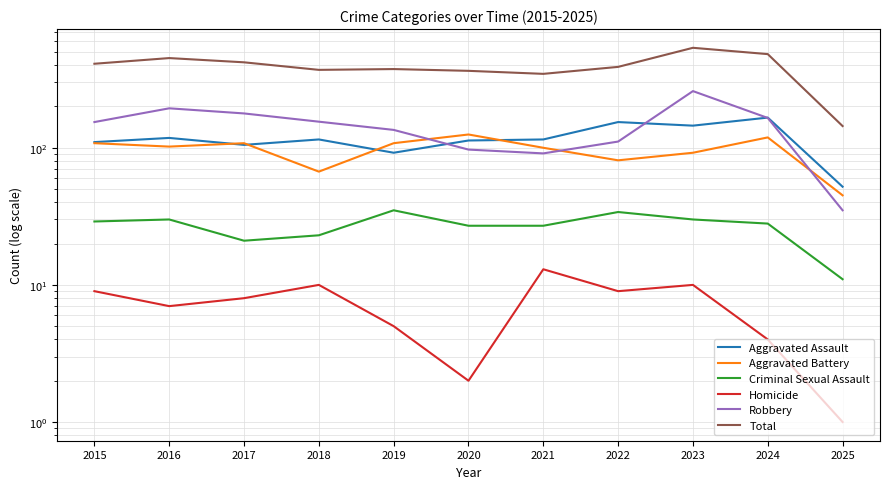

Where does the Aggravated Battery series first go above 102?

2015